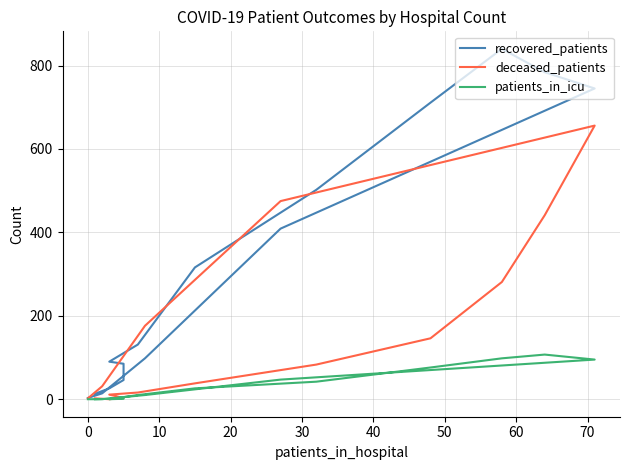

True or false: patients_in_icu and recovered_patients cross at least once.

False